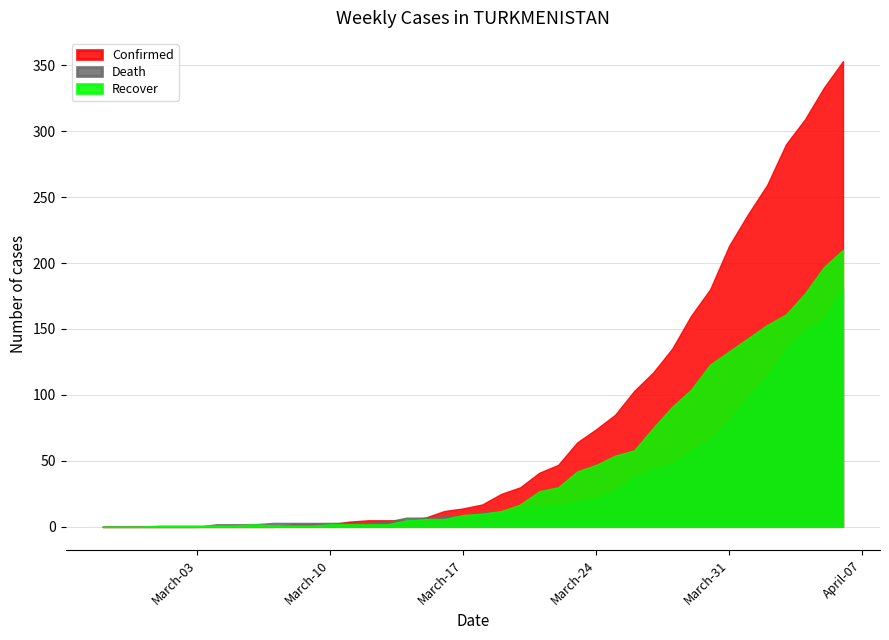

What is the total value across all series at 2020-03-09?

6